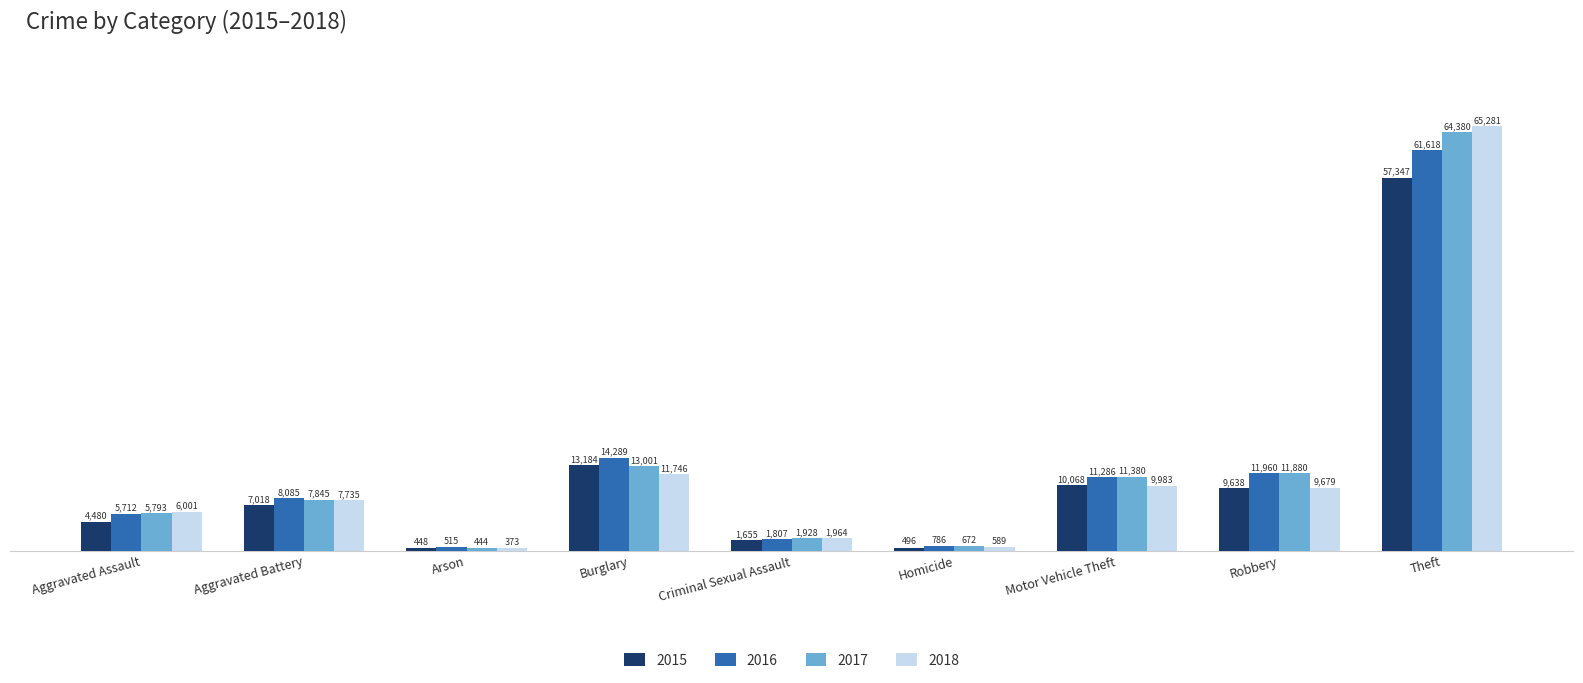

Which category has the highest value across all series?

Theft